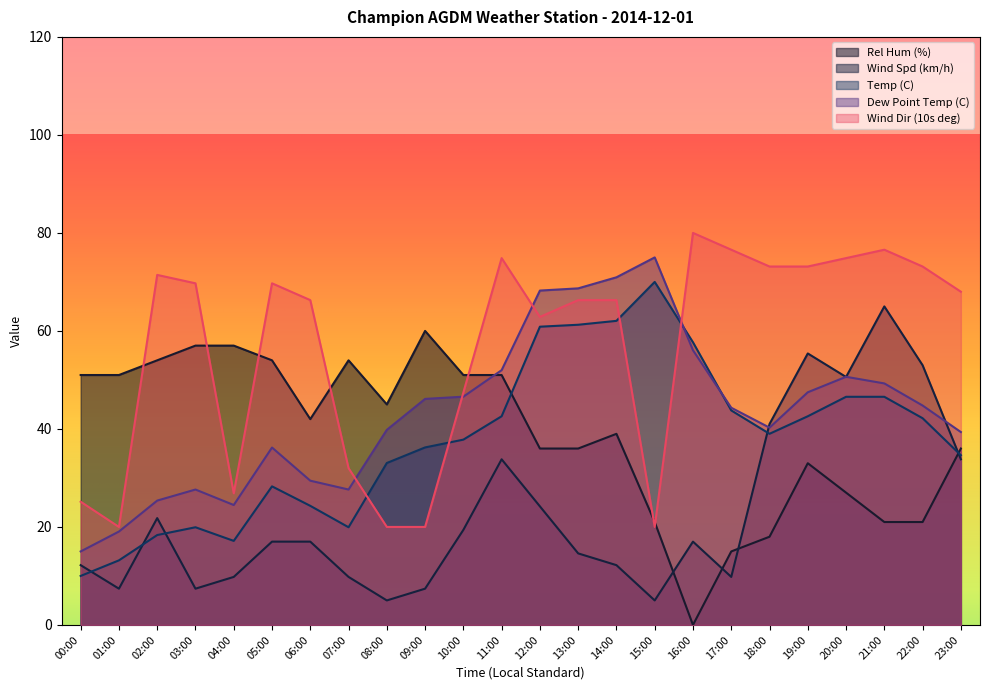

Between which two adjacent categories do Dew Point Temp (C) and Rel Hum (%) first intersect?

10:00 and 11:00